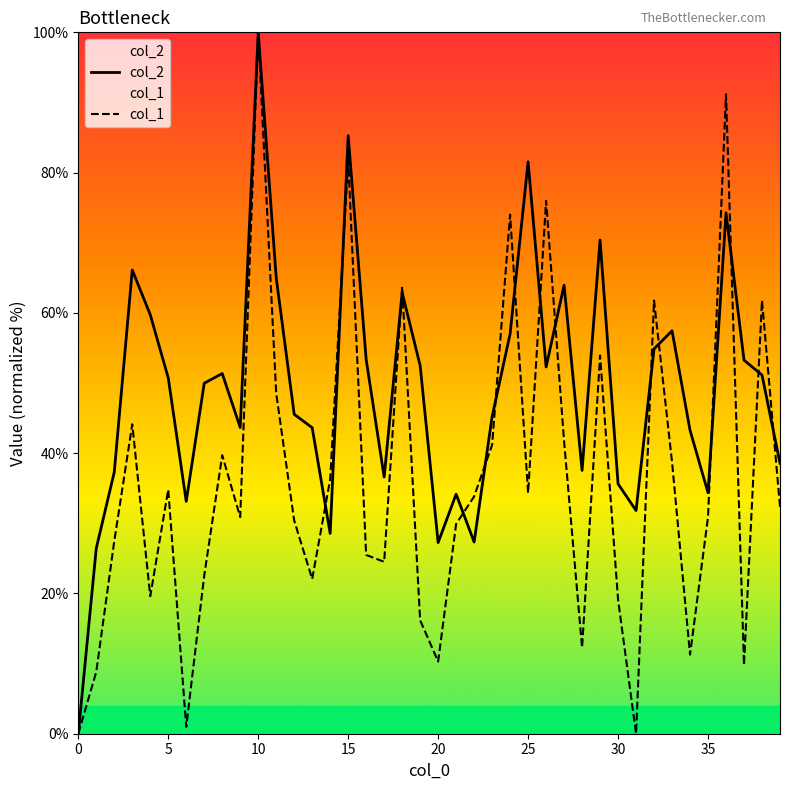

What is the difference between the col_1 values at 30 and 37?

9.3